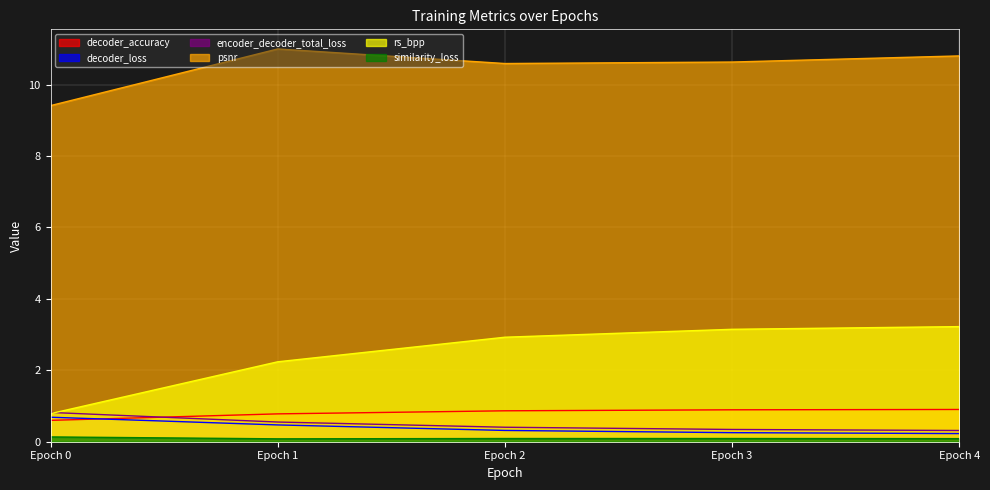

Which series has the largest total across all categories?

psnr